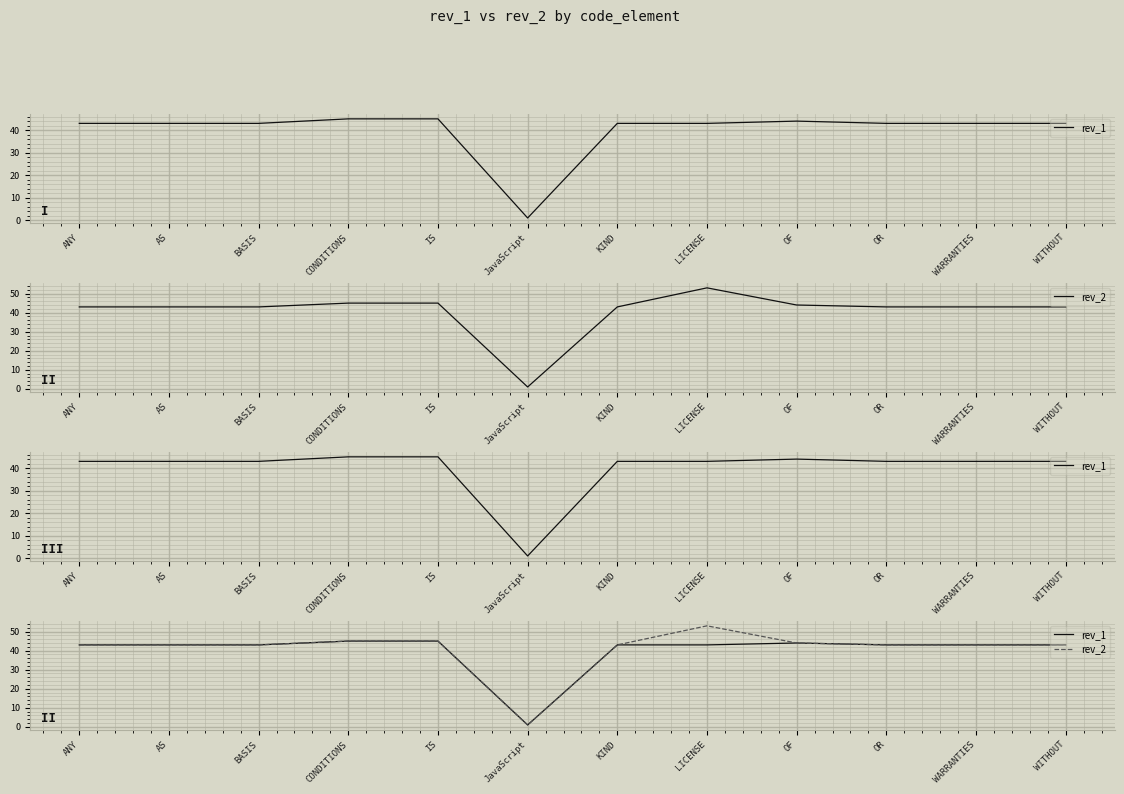

Which series has the widest spread of values?

rev_2